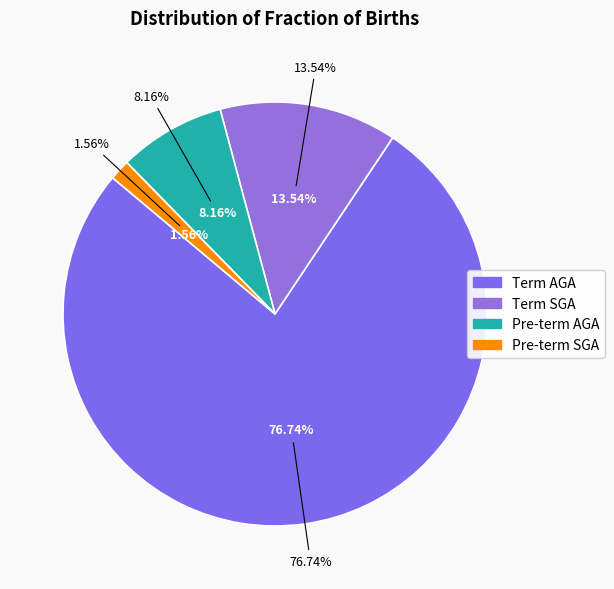

How many slices are in this pie chart?

4